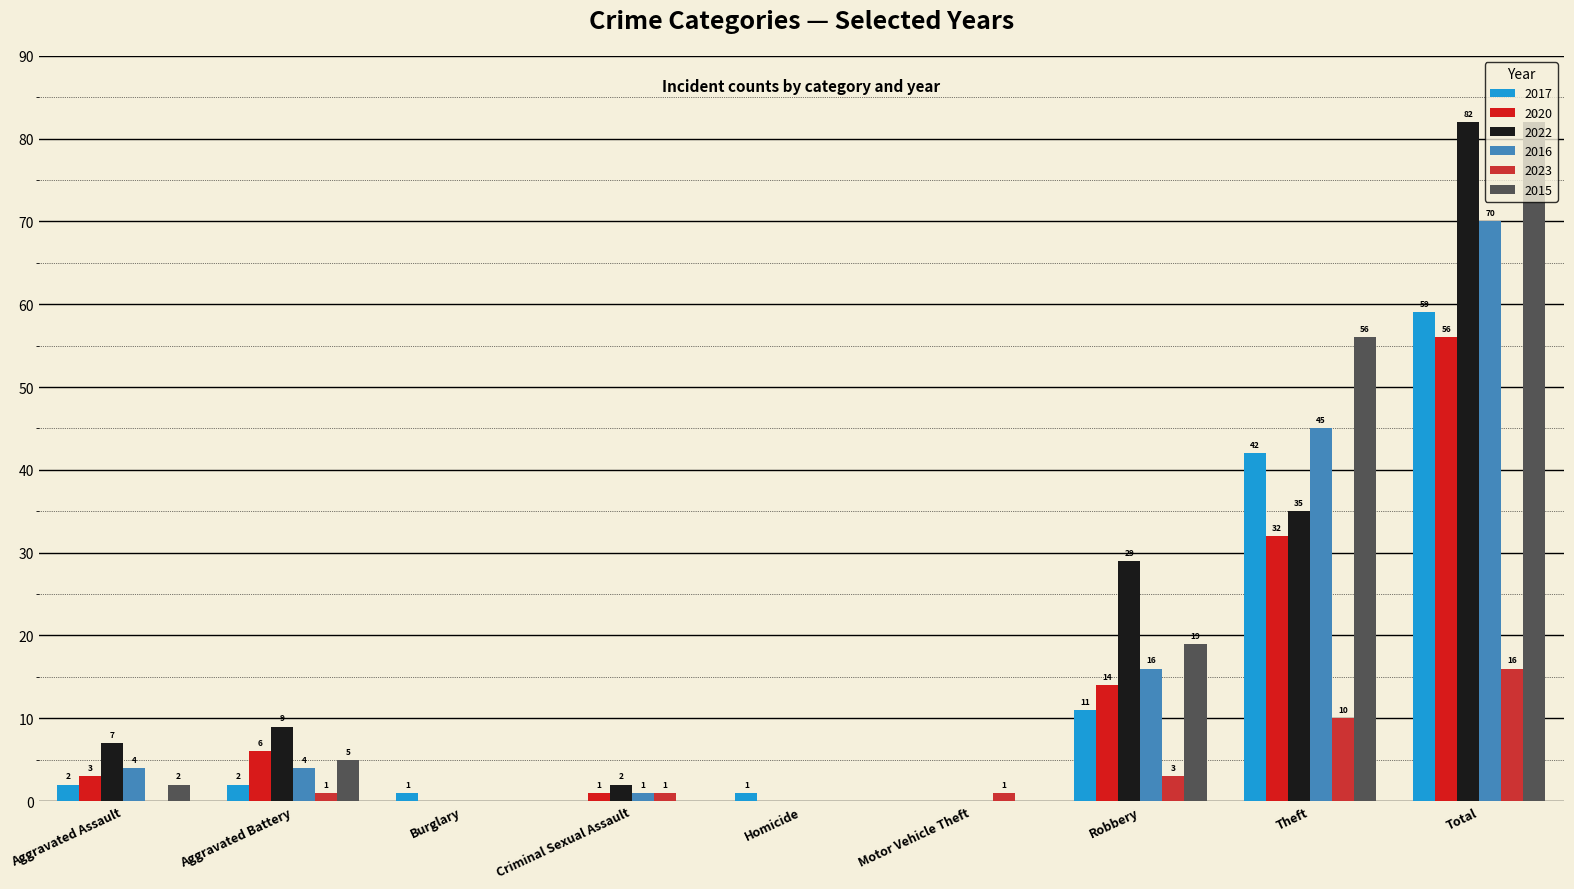

Rank the series by their maximum value, from highest to lowest.

2022, 2015, 2016, 2017, 2020, 2023